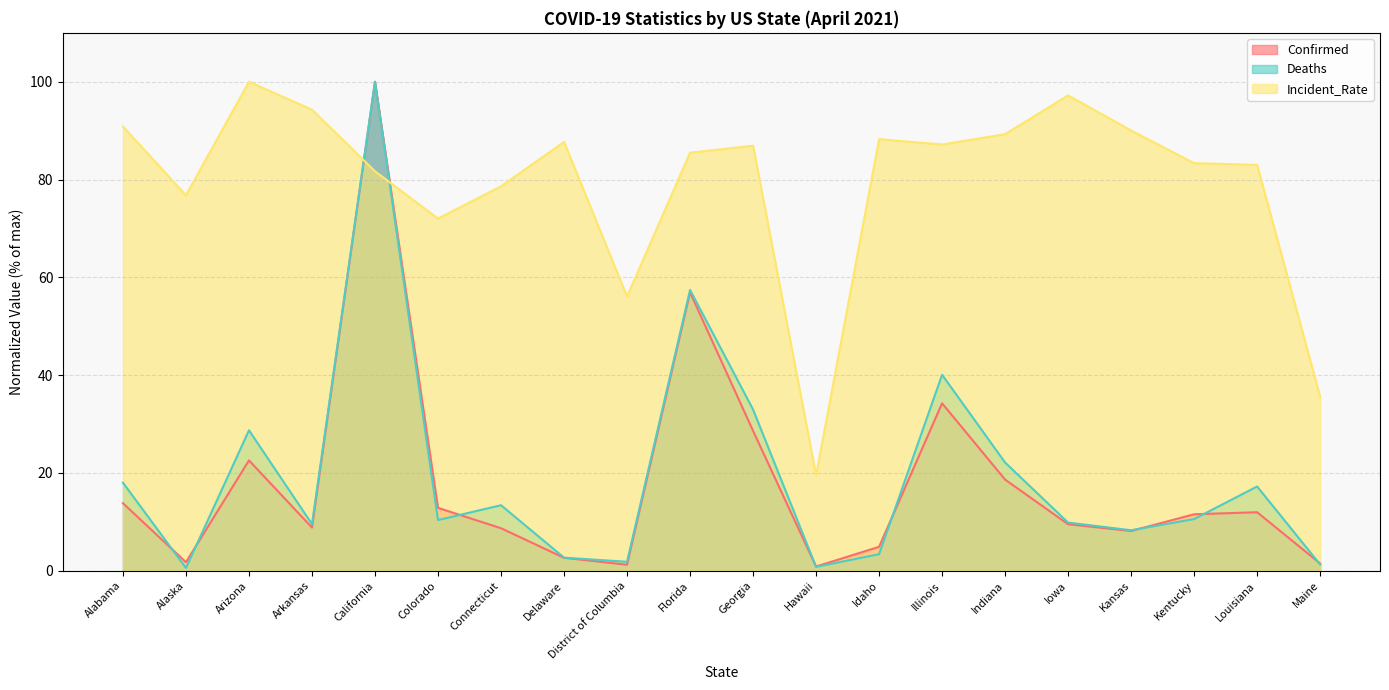

At which label does Deaths first exceed 10?

Alabama